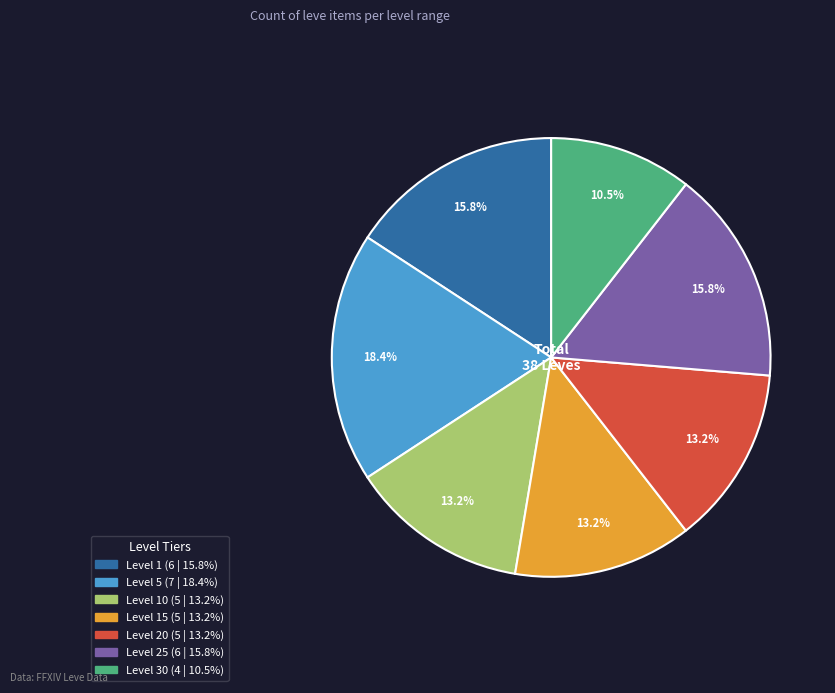

Does any single category account for the majority?

No